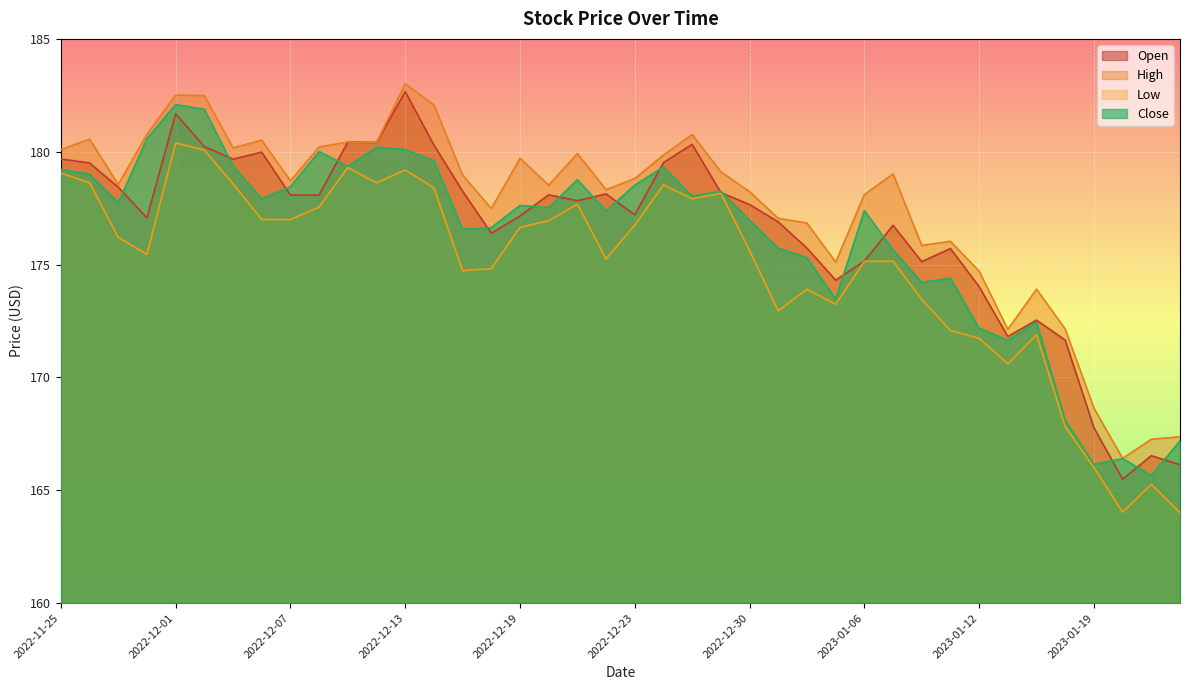

What position from the left is 2022-12-06?

8